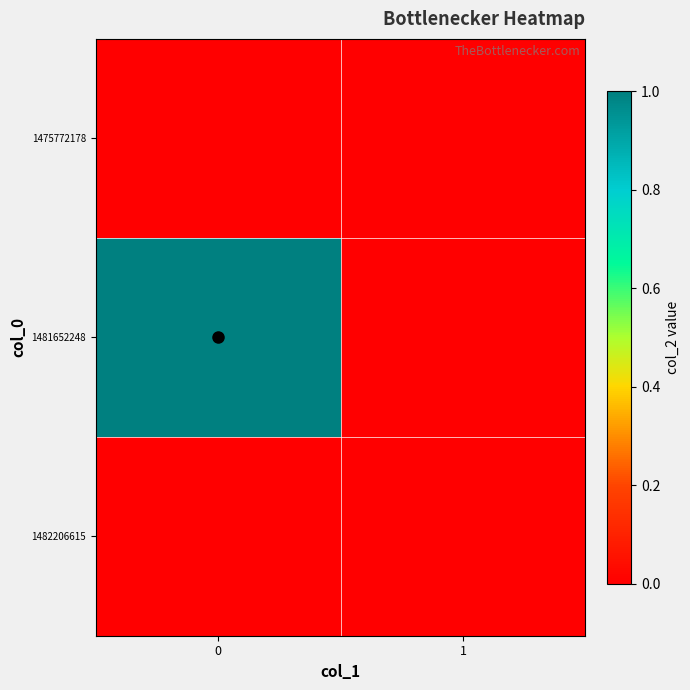

Which series has the largest total across all categories?

1481652248